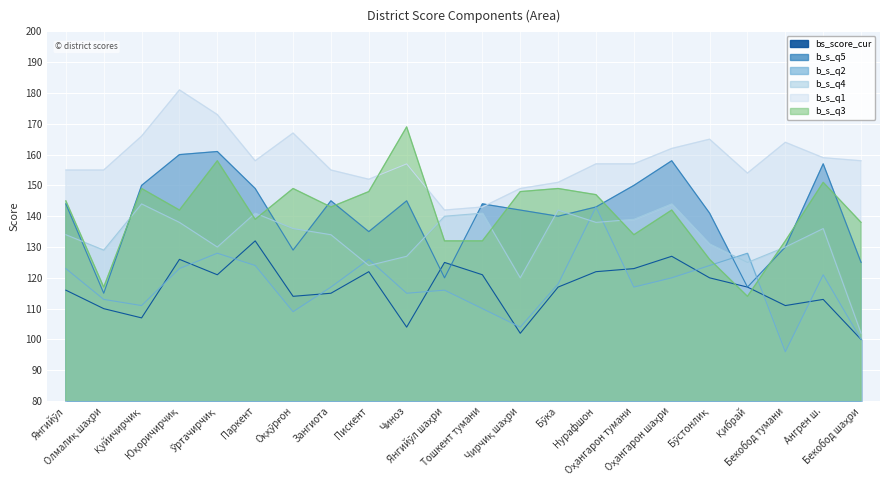

At how many categories does at least one series exceed 137?

22